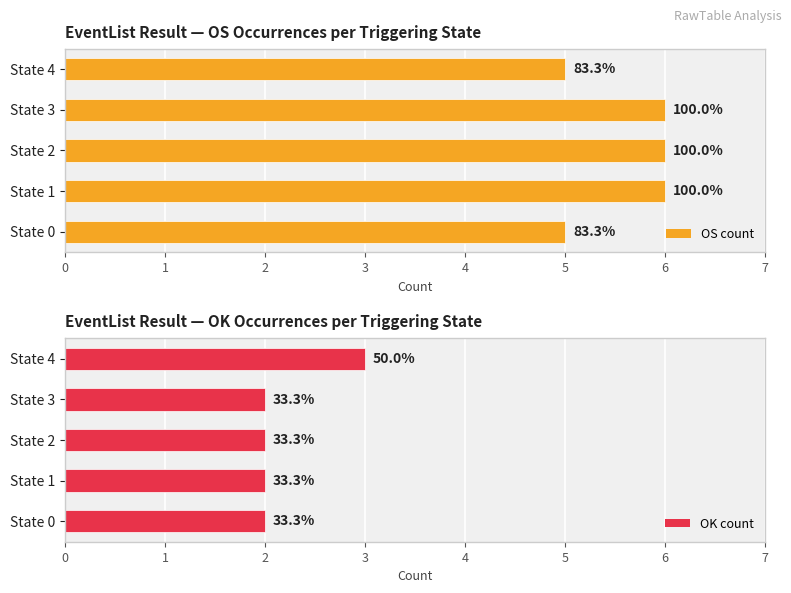

Rank the series by their maximum value, from lowest to highest.

OK count, OS count